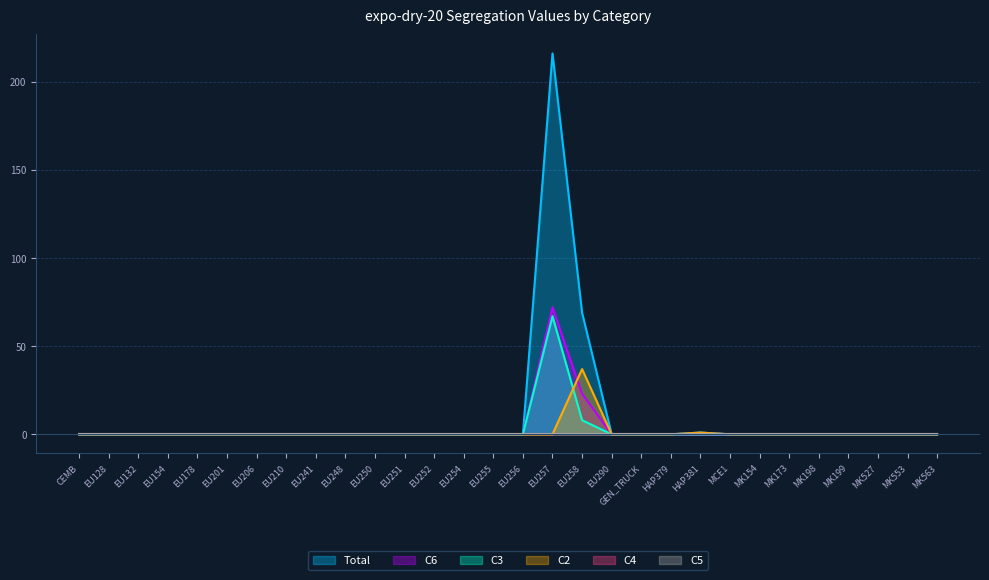

True or false: C2 and Total cross at least once.

False